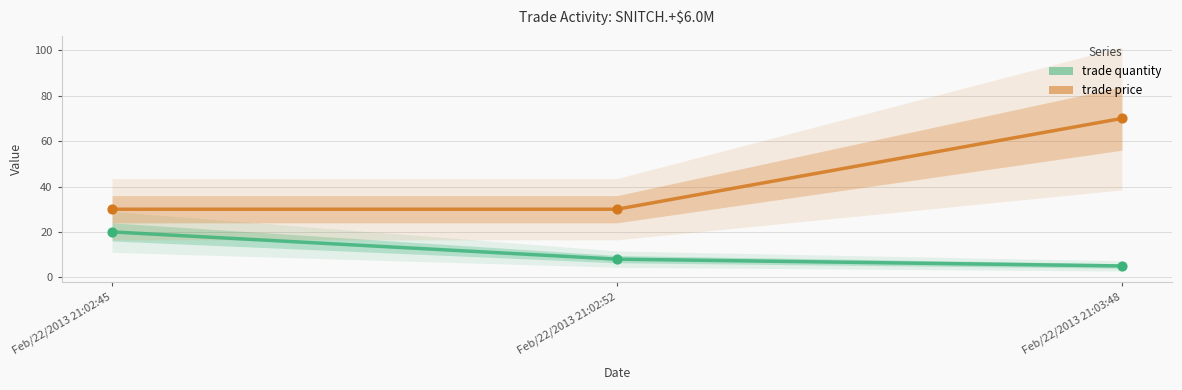

Which series reaches the minimum Y coordinate?

trade quantity